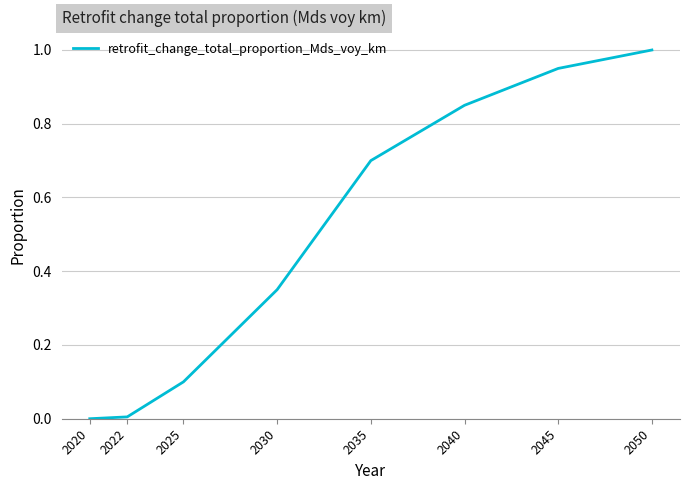

What is the difference between the maximum and minimum values?

1.0